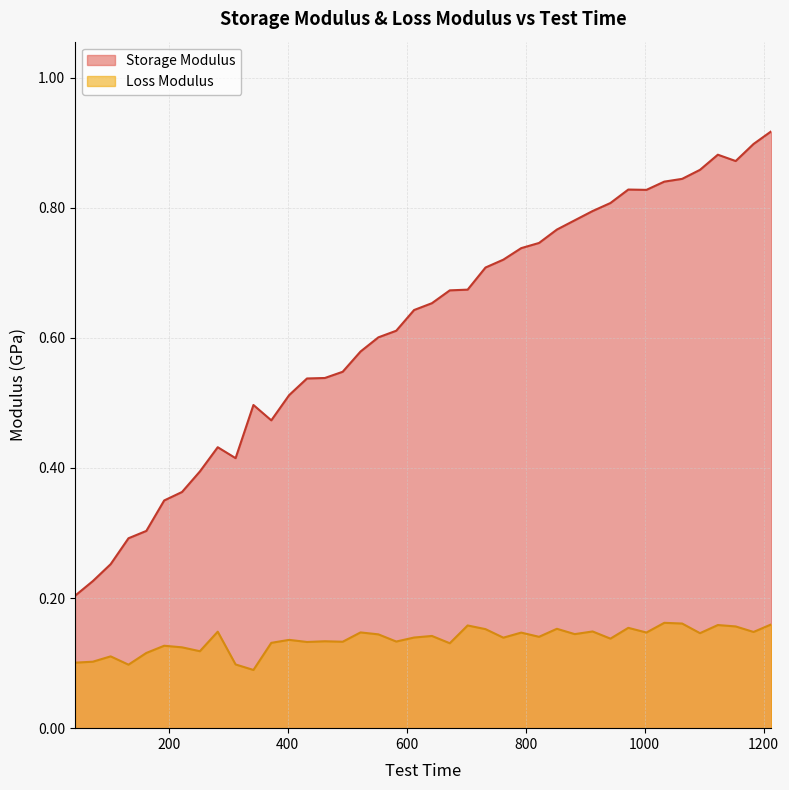

What is the sum of the Loss Modulus values at 672.5 and 72.55?

0.2